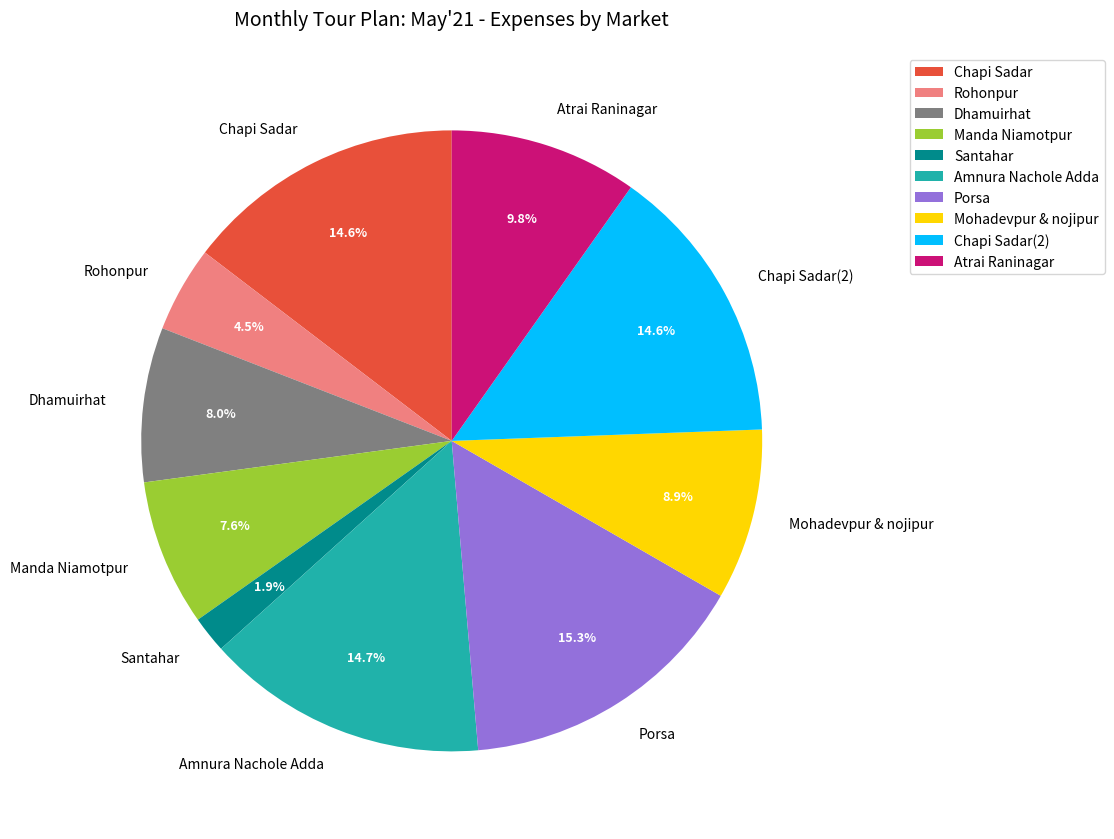

What is the ratio of the value at Chapi Sadar to the value at Atrai Raninagar?

1.5